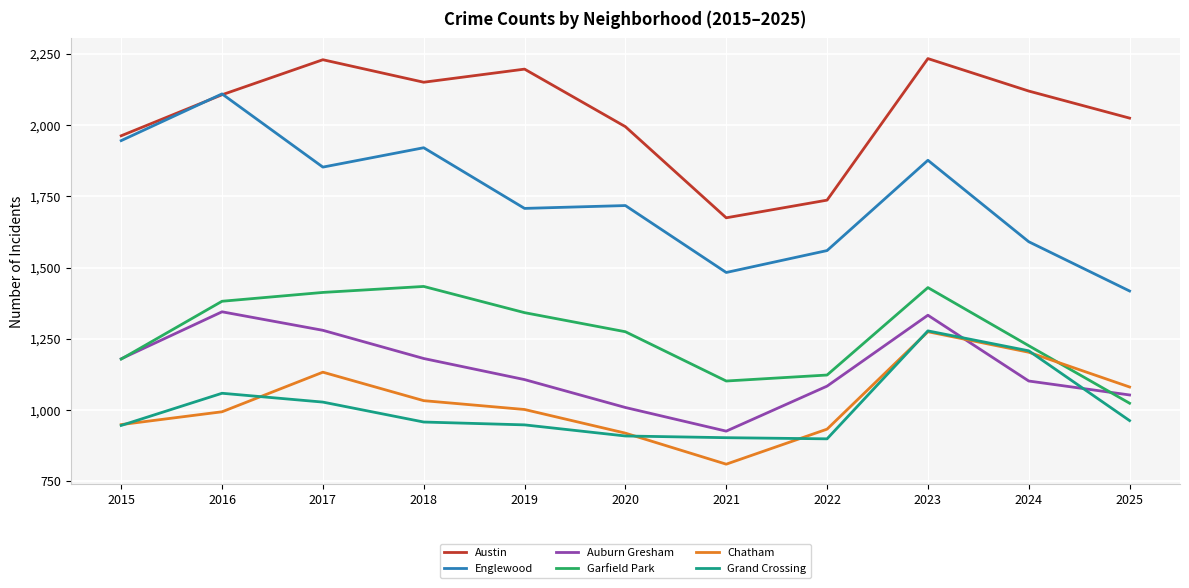

What is the sum of all Garfield Park values?

13930